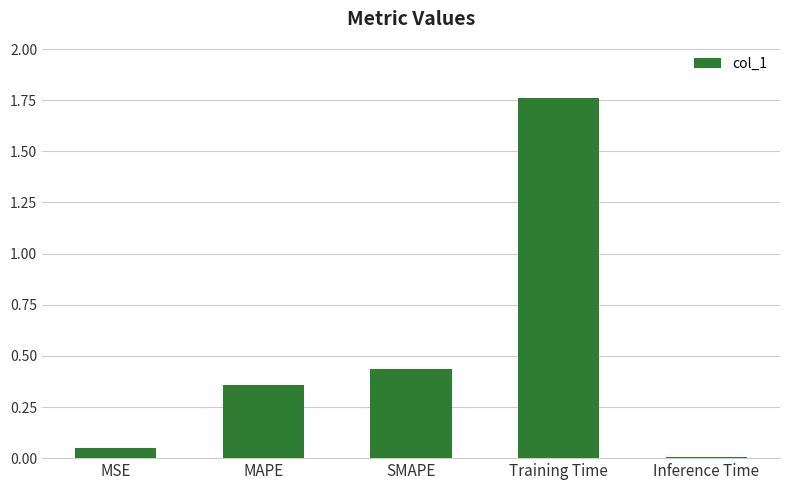

What is the average value?

0.5